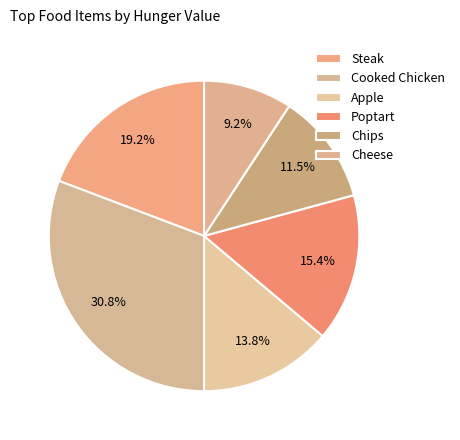

Is there a majority slice in this chart?

No